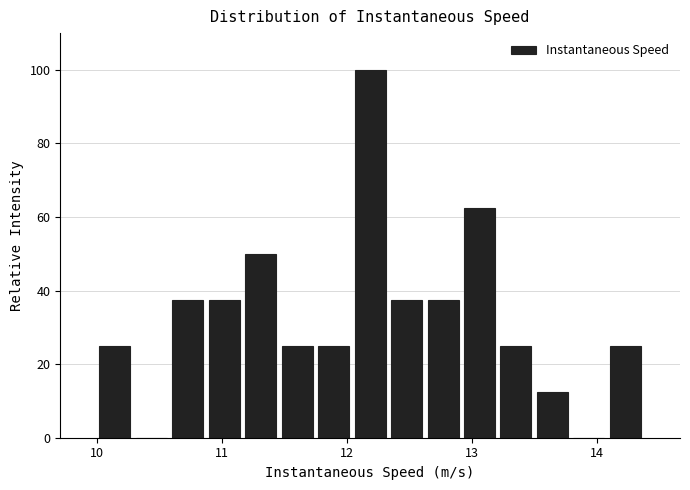

Read against the x-axis, roughly where is the centre of the tallest bar?

12.2